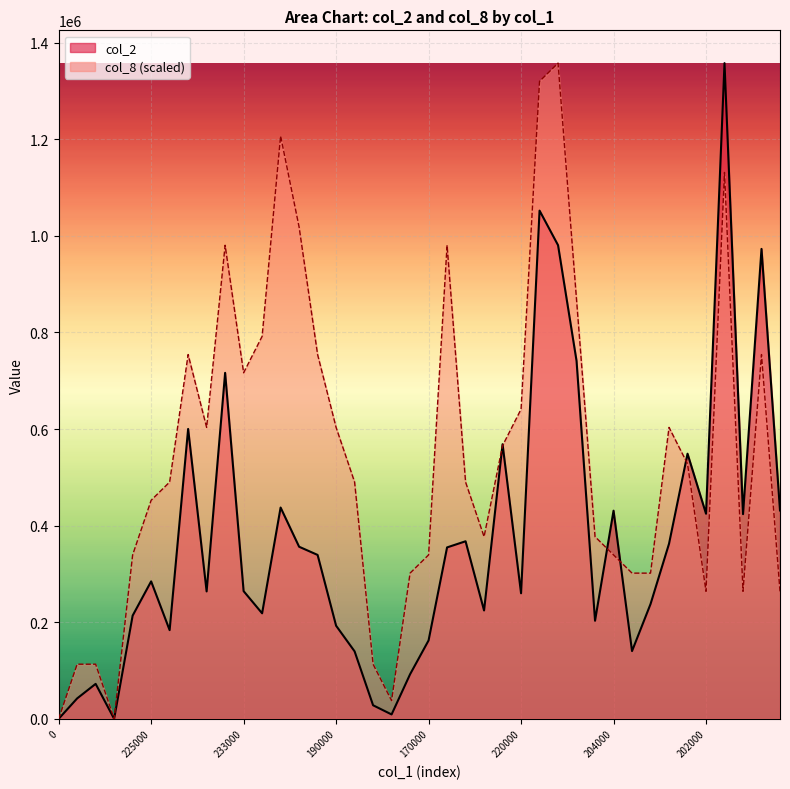

What is the sum of all col_8 values?

21944795.0